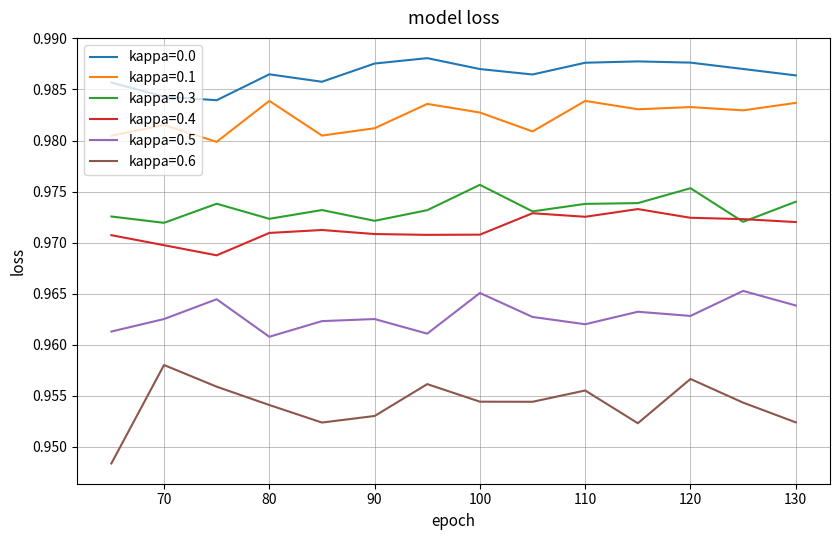

How many kappa=0.1 values are between 0 and 1?

14